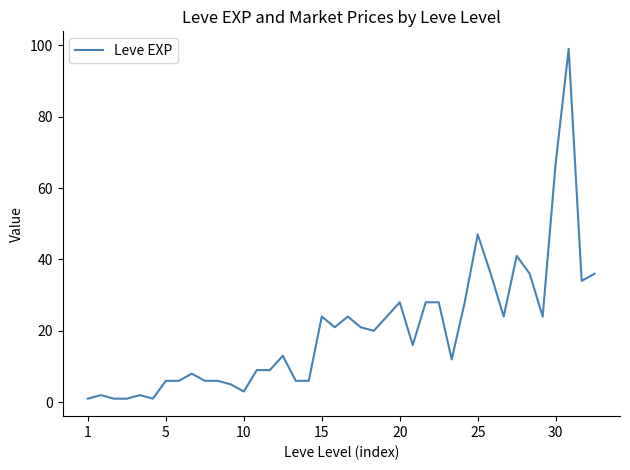

What is the maximum value shown in the chart?

99